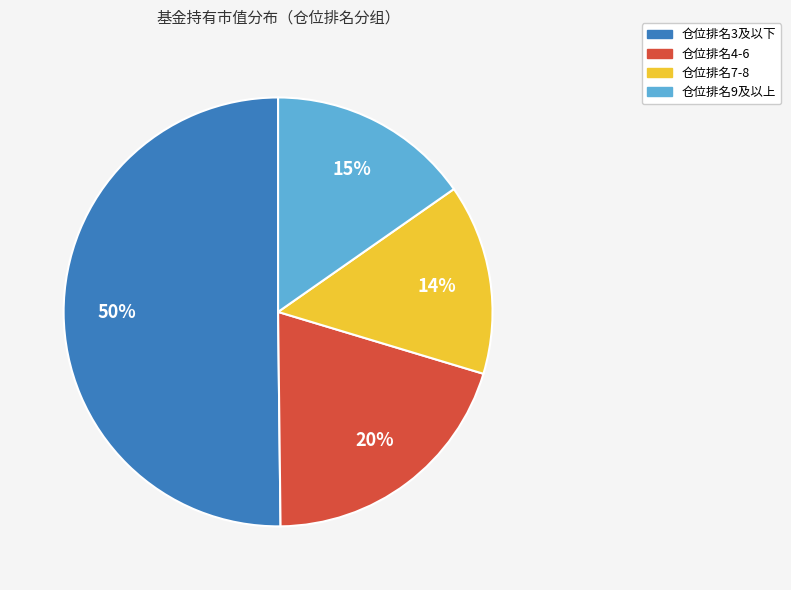

The 仓位排名7-8 slice represents 14% of the pie. True or false?

True